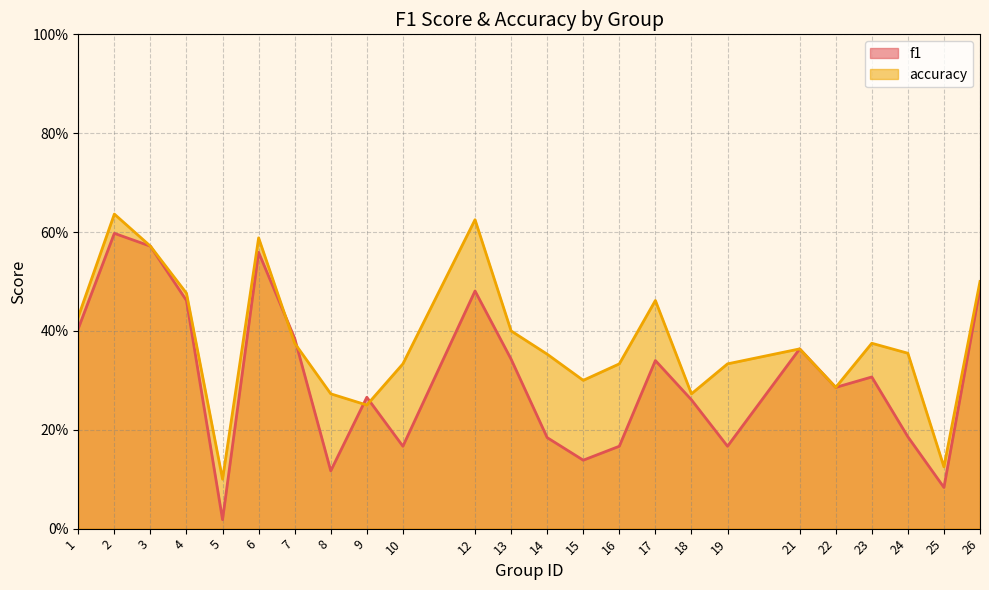

Between 9 and 23, which series saw the biggest shift?

accuracy